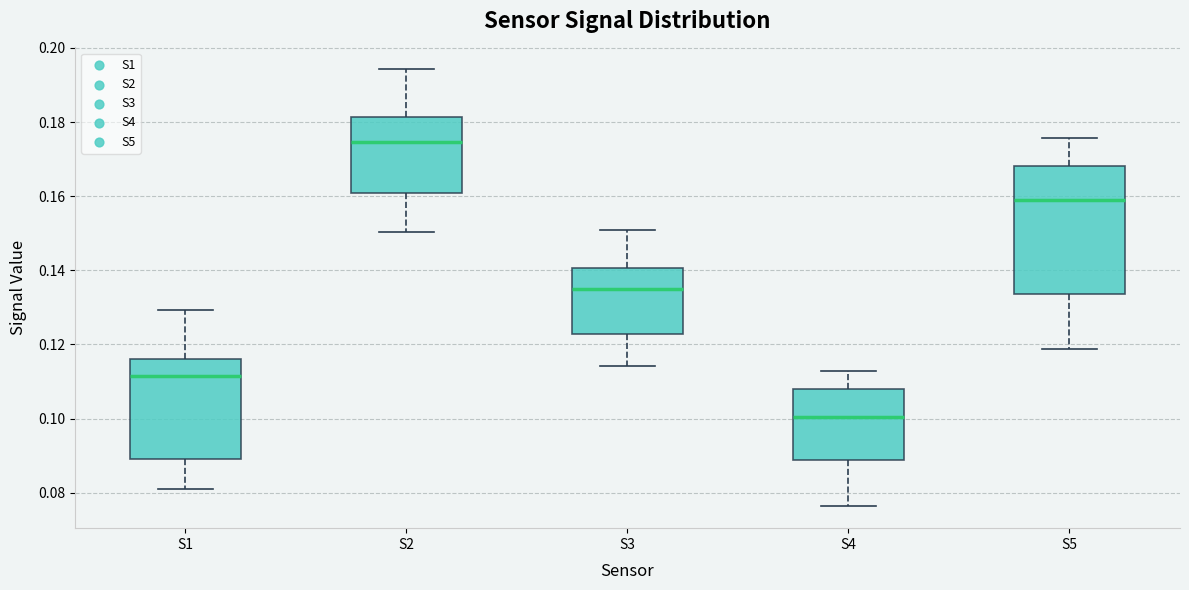

Which box's median line is the lowest?

S4